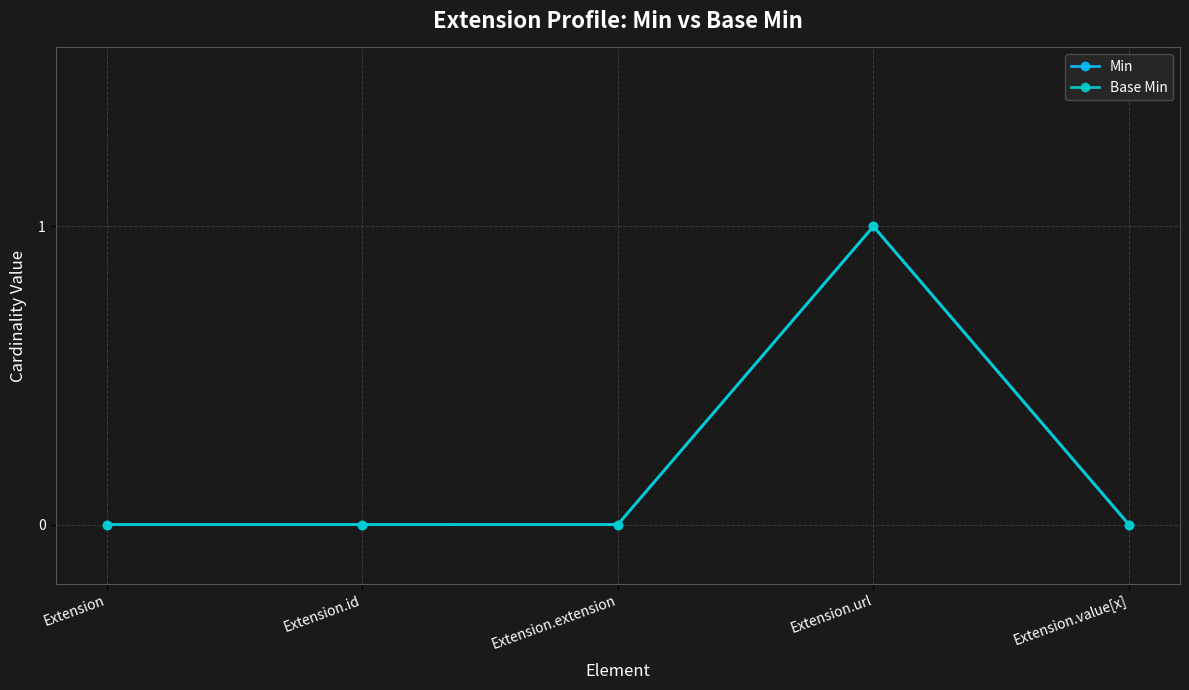

What value does the Base Min series have at Extension.url?

1